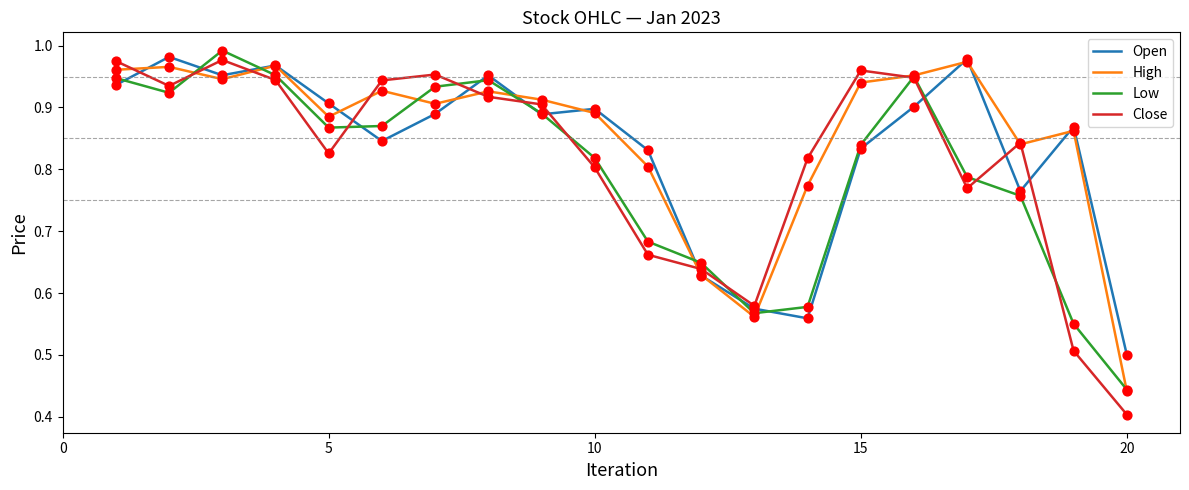

At how many categories does at least one series exceed 0?

20